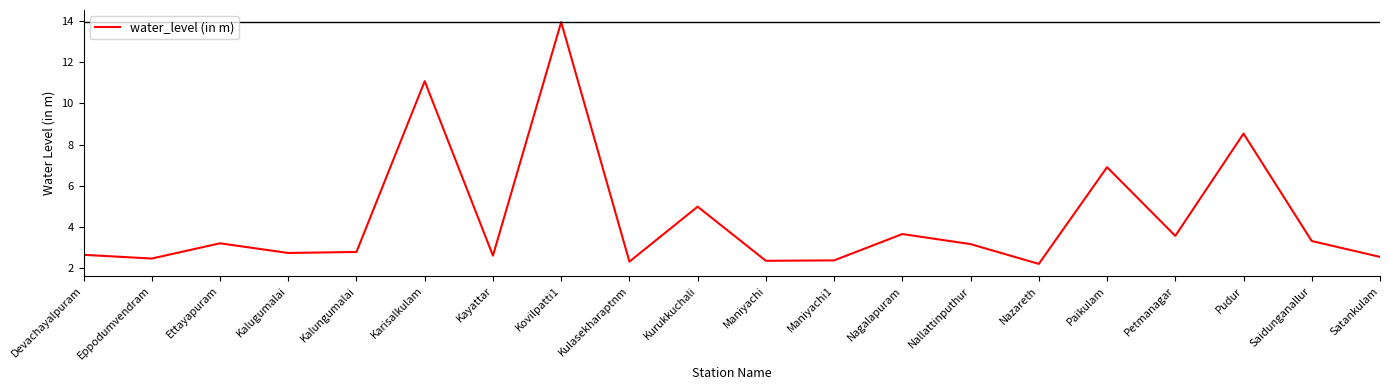

How many categories are shown in the chart?

20